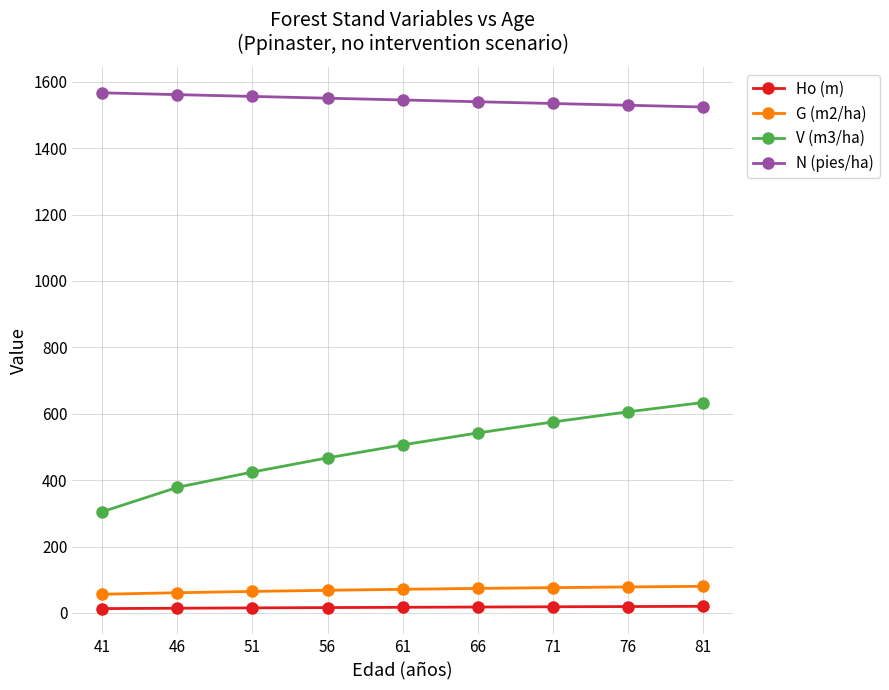

What is the maximum value shown in the chart?

1566.8